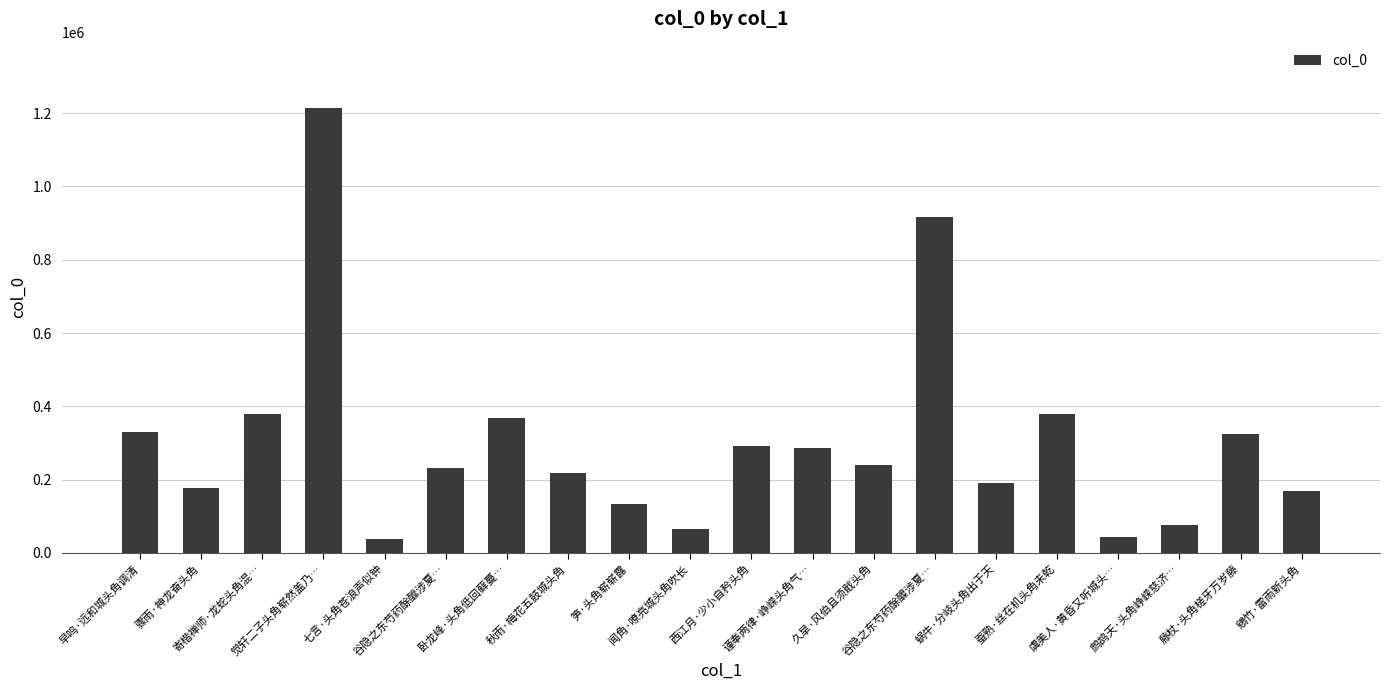

What is the minimum value shown in the chart?

38991